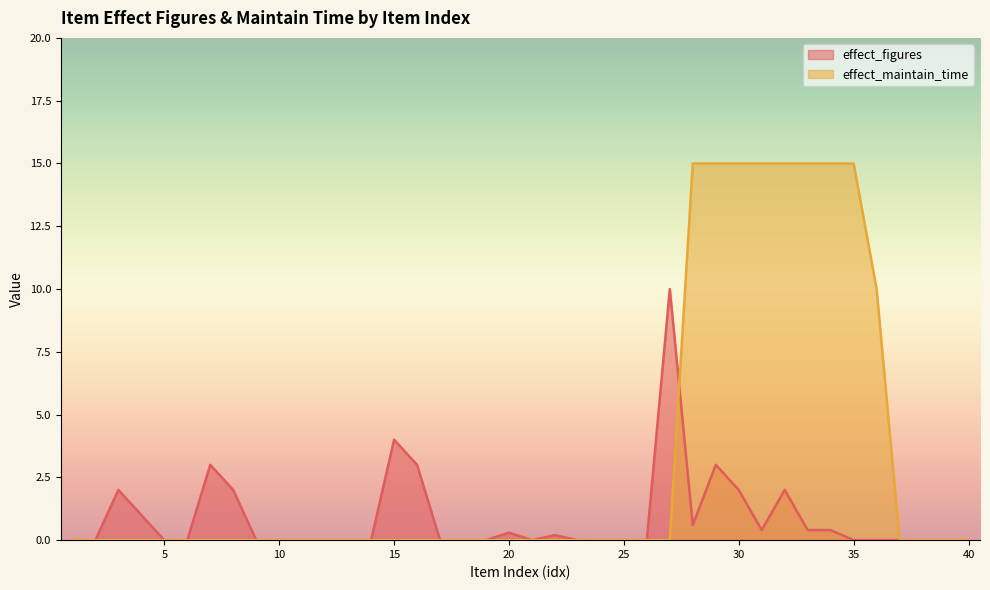

List the labels in order of effect_figures value, largest first.

27, 15, 7, 16, 29, 3, 8, 30, 32, 4, 28, 31, 33, 34, 20, 22, 1, 2, 5, 6, 9, 10, 11, 12, 13, 14, 17, 18, 19, 21, 23, 24, 25, 26, 35, 36, 37, 38, 39, 40